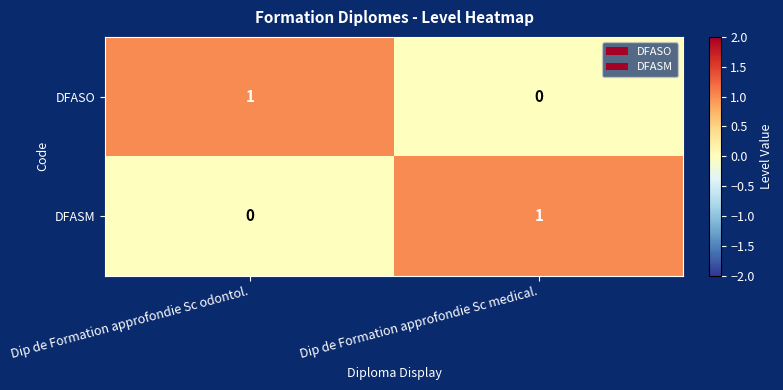

Reading left to right, extract all data points from this chart.

DFASO: Dip de Formation approfondie Sc odontol.=1	Dip de Formation approfondie Sc medical.=0
DFASM: Dip de Formation approfondie Sc odontol.=0	Dip de Formation approfondie Sc medical.=1